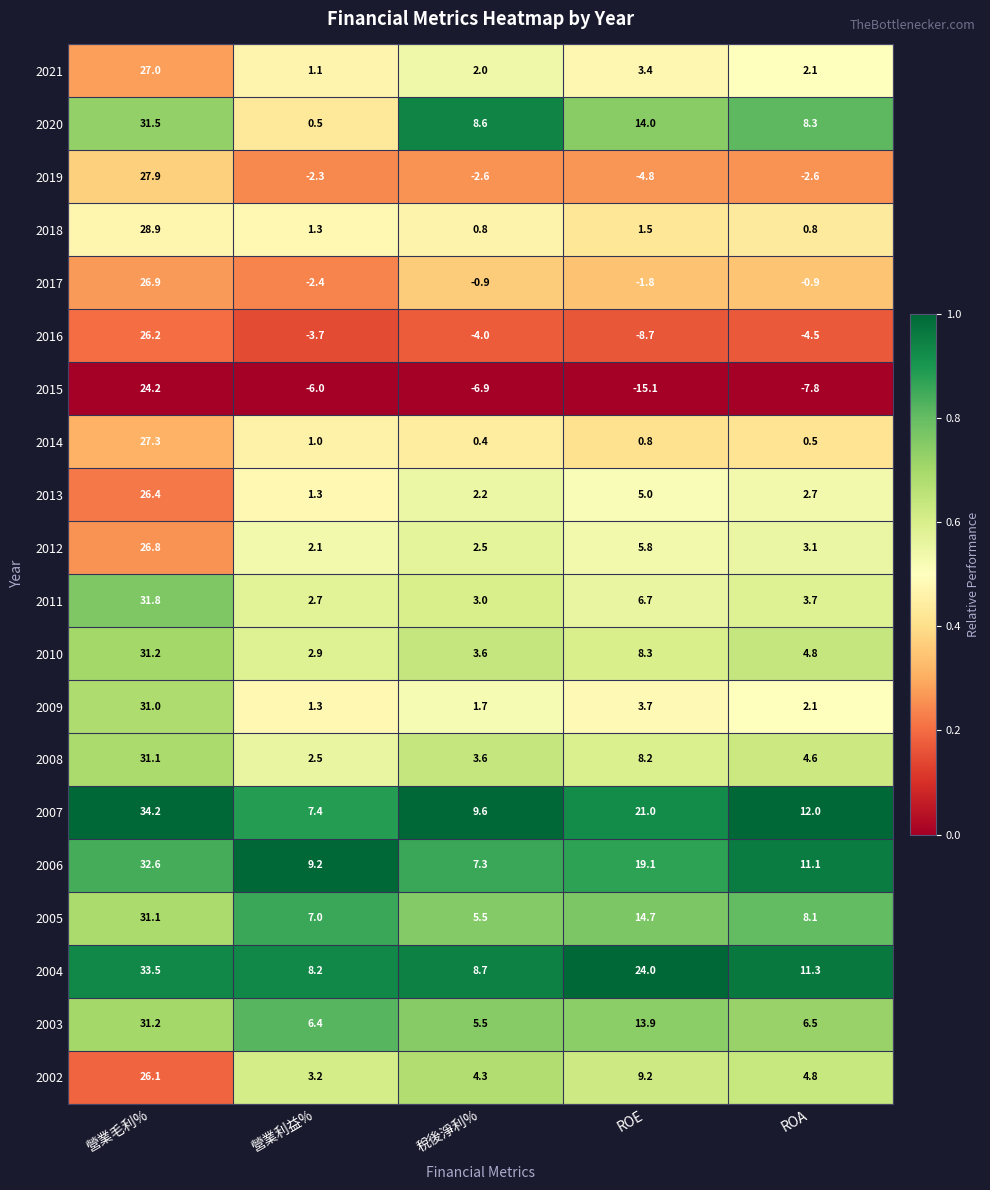

What is the highest value of the 2002 series?

26.1